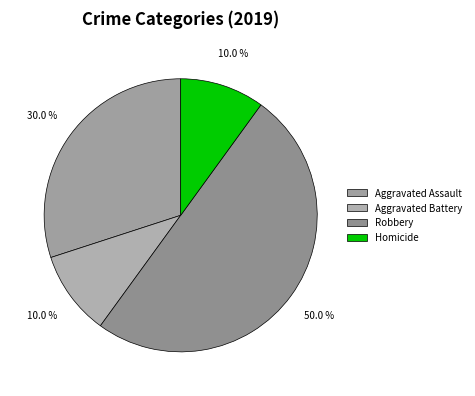

To the nearest percent, what portion does Aggravated Battery represent?

10%